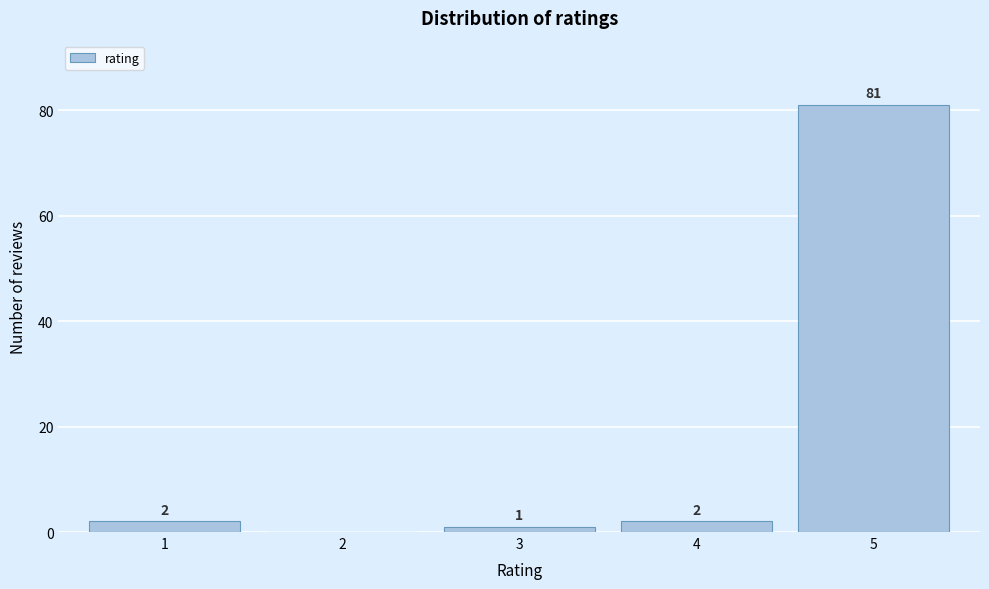

Reading left to right, transcribe all the data shown in this chart.

1=2	2=0	3=1	4=2	5=81